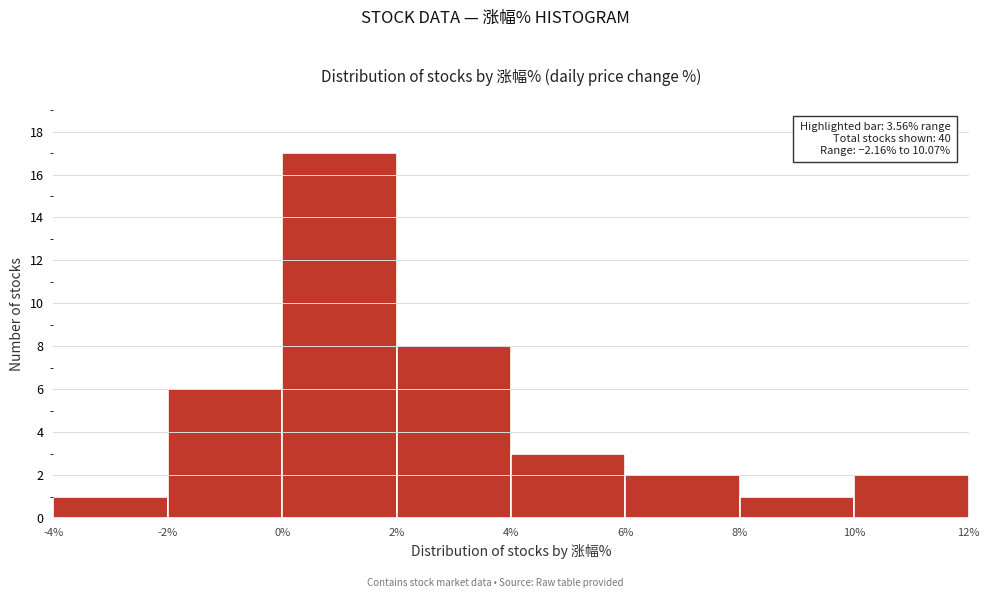

Which range on the x-axis has the tallest bar?

0% to 2%